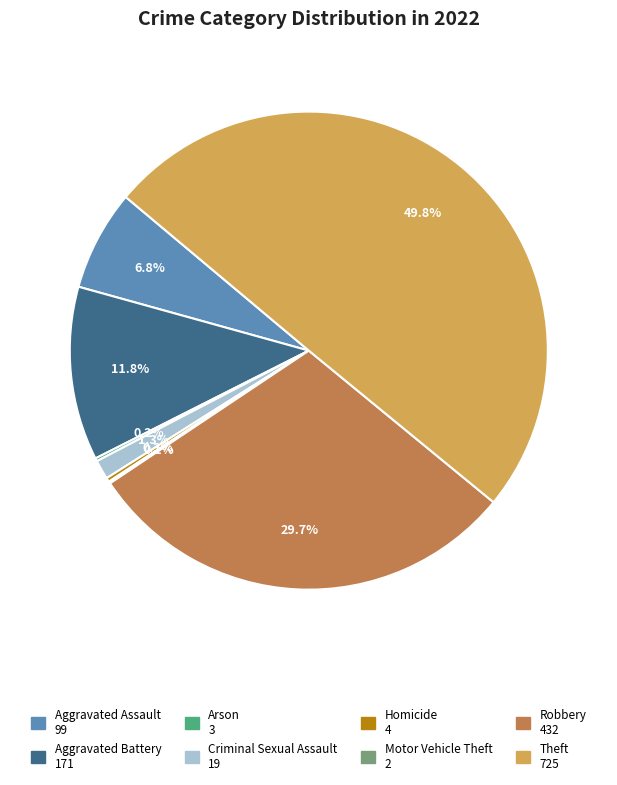

Does Robbery represent more than half of the total?

No